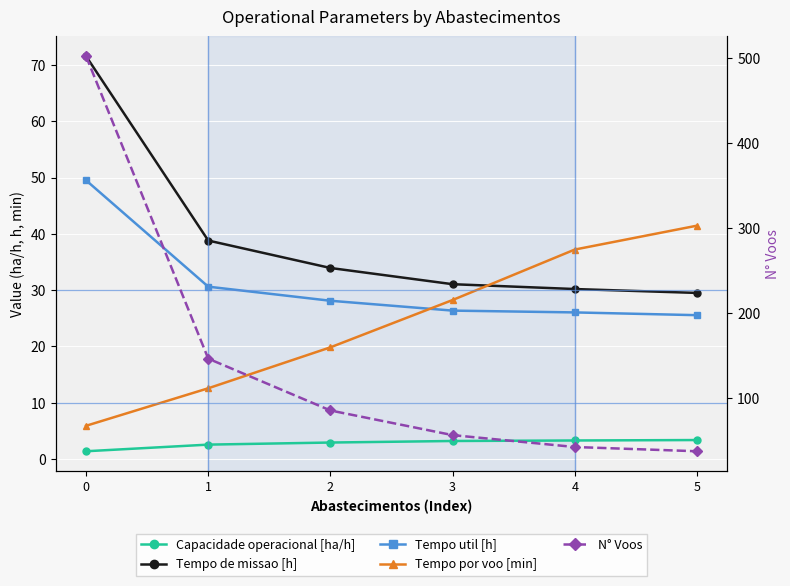

Between 2 and 5, which is larger?

5